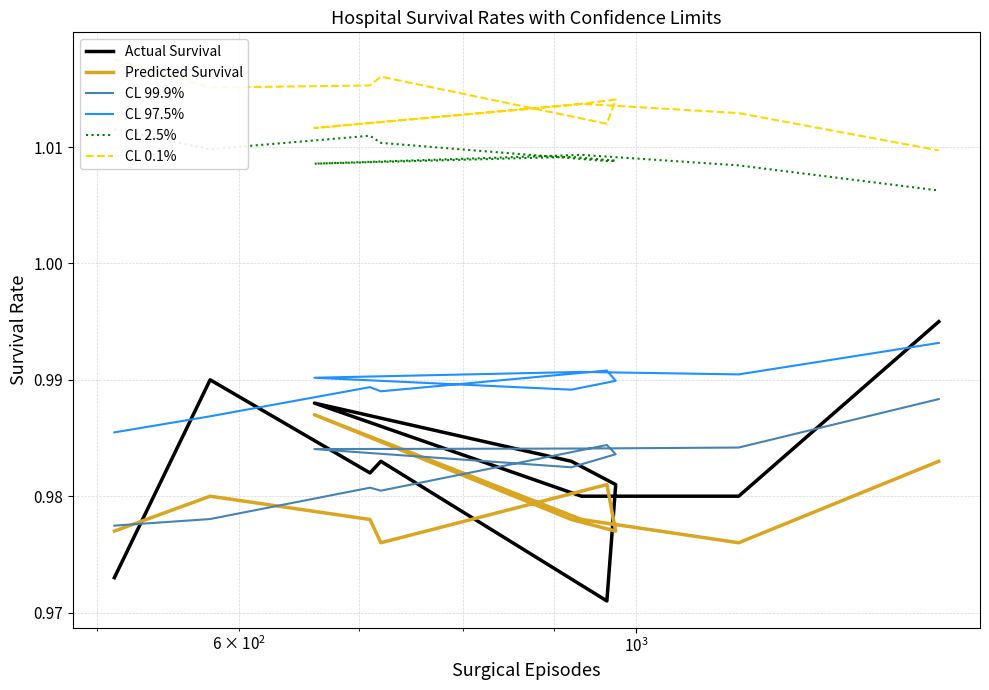

Which series has the largest total across all categories?

CL 0.1%